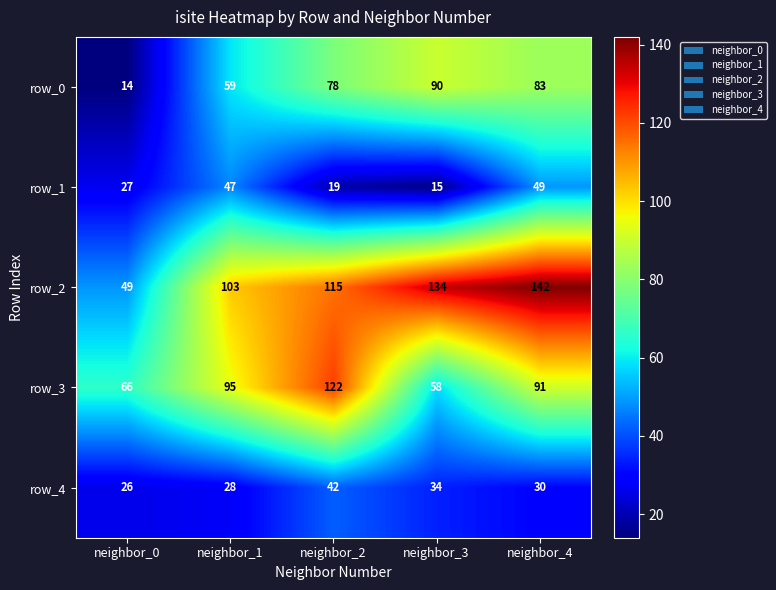

Which series has the largest total across all categories?

row_2